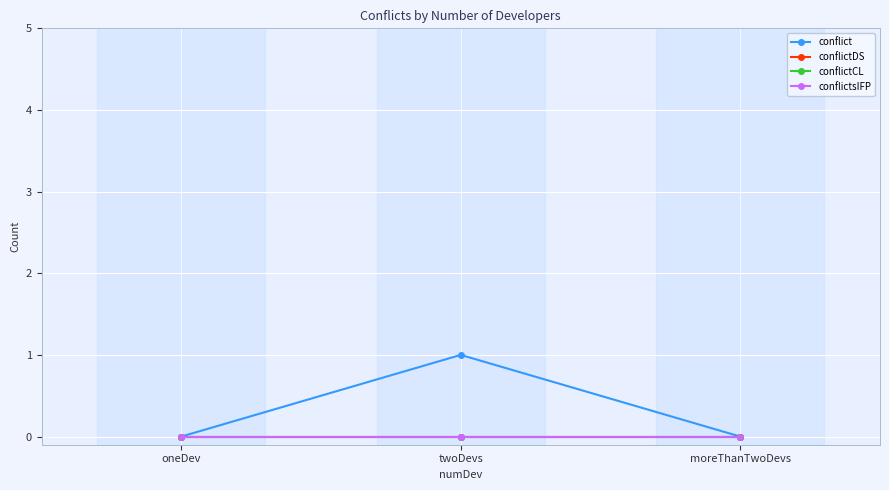

Reading left to right, list all the values displayed in this chart.

conflict: 0	1	0
conflictDS: 0	0	0
conflictCL: 0	0	0
conflictsIFP: 0	0	0